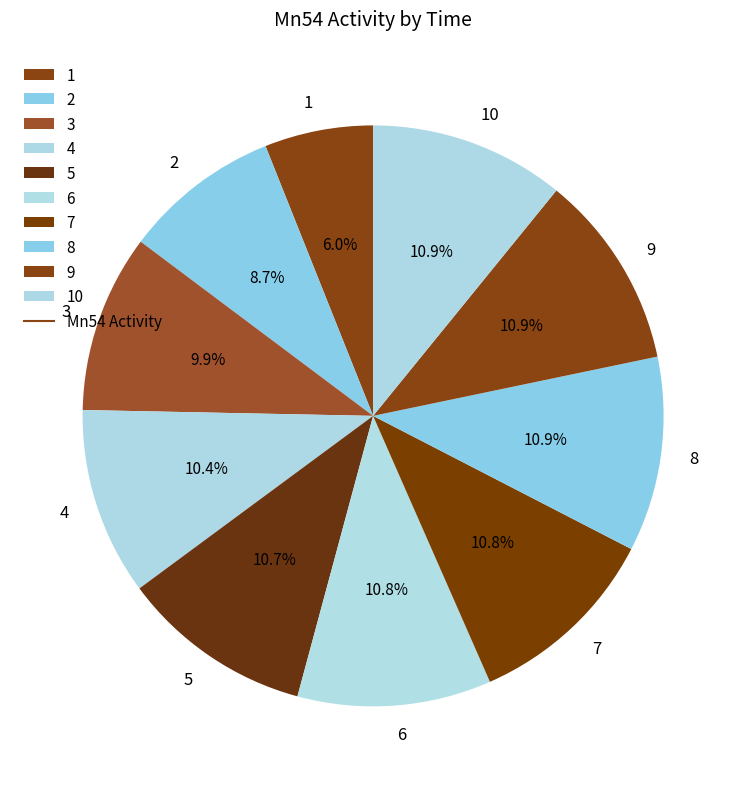

How many slices are in this pie chart?

10